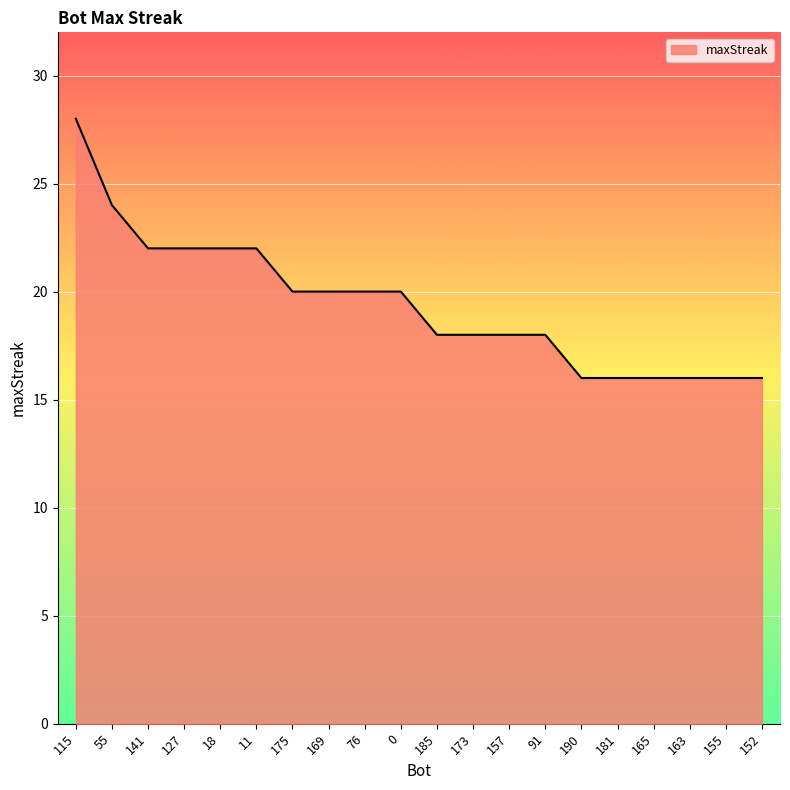

Reading left to right, what are all the values shown in this chart?

115=28	55=24	141=22	127=22	18=22	11=22	175=20	169=20	76=20	0=20	185=18	173=18	157=18	91=18	190=16	181=16	165=16	163=16	155=16	152=16